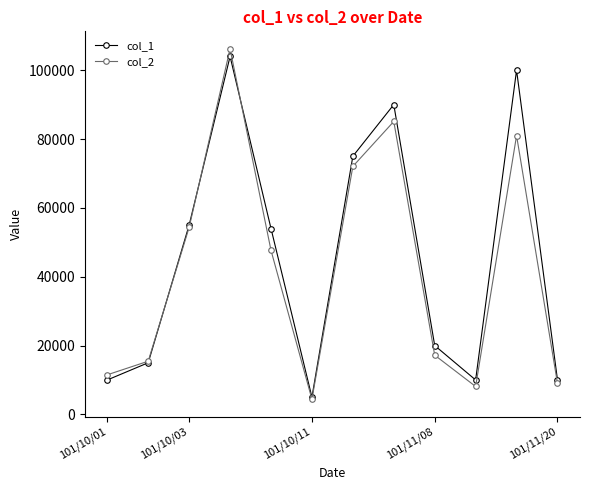

True or false: col_1 has more than 0 points higher than both neighbors.

True